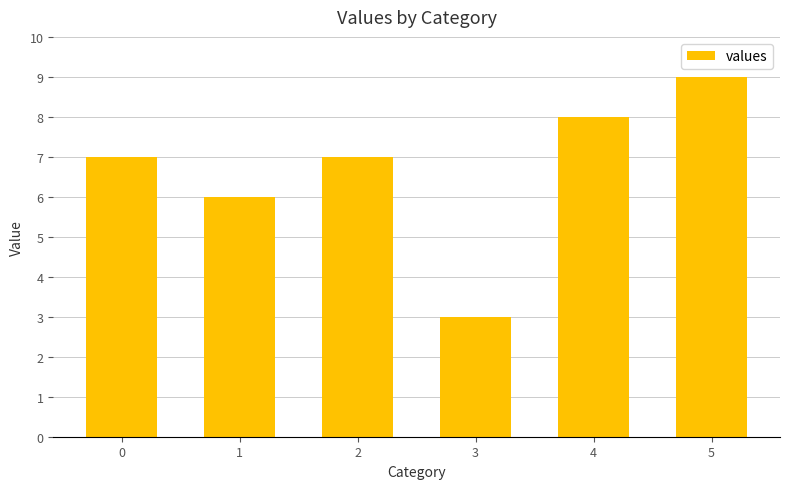

What is the sum of the values at 1 and 4?

14